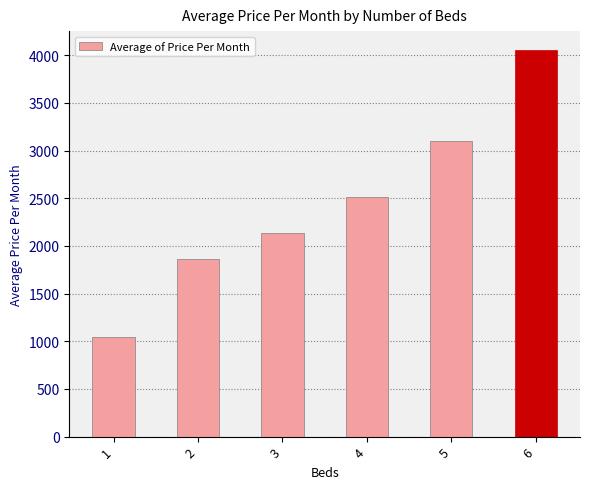

At which label does the data first exceed 2515?

4